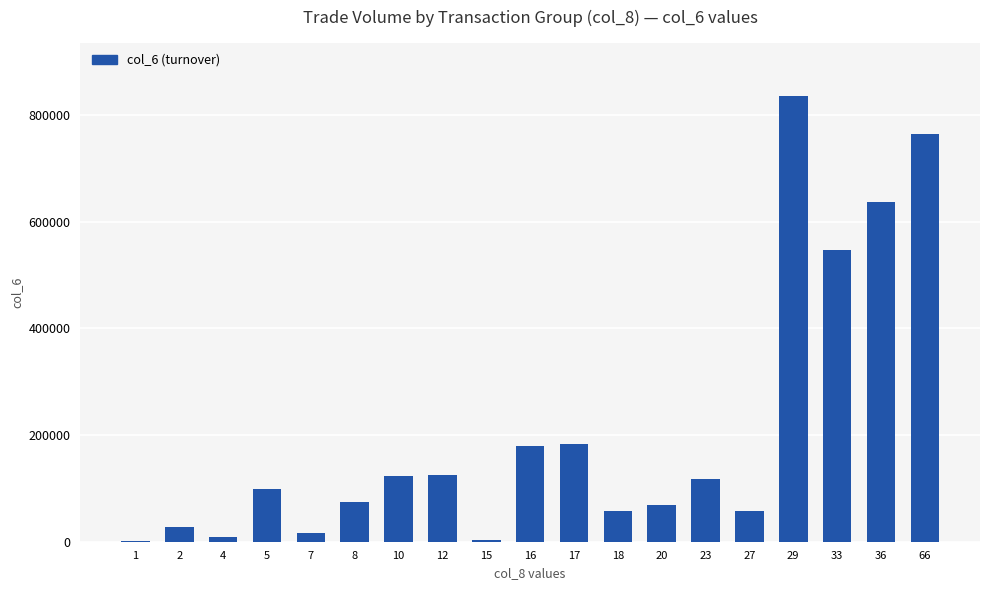

What is the greatest value displayed?

834910